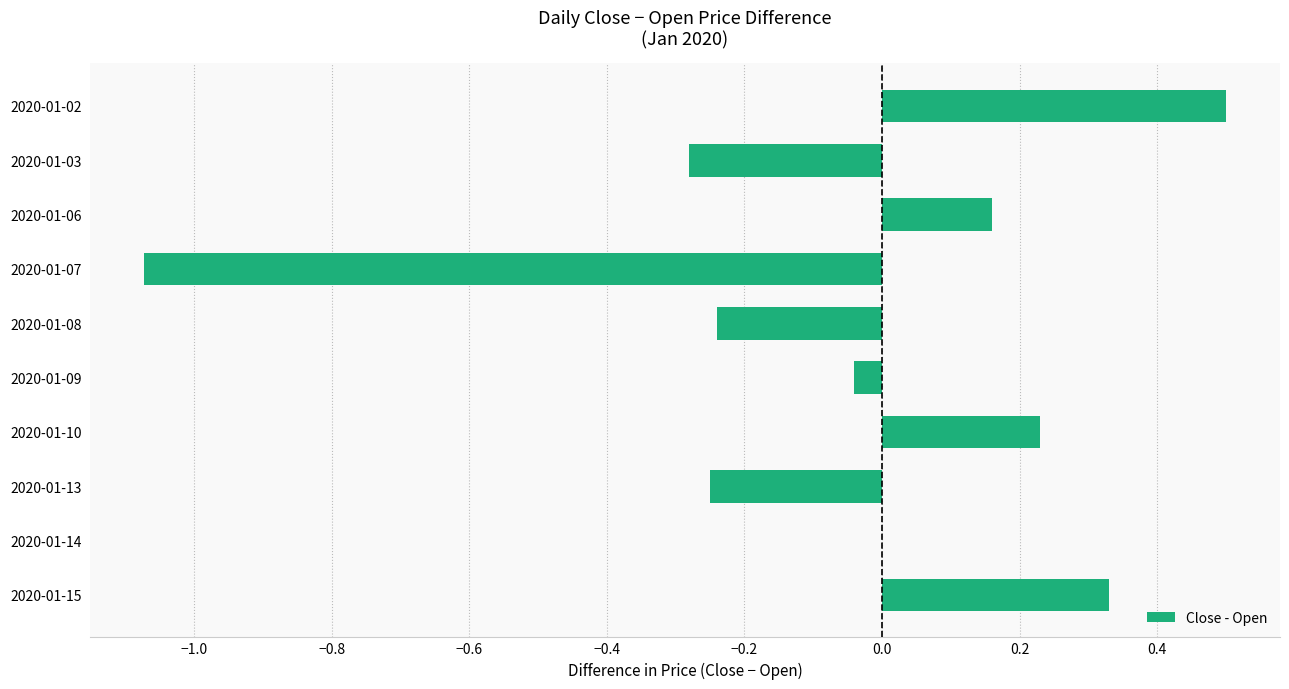

What is the sum of all values?

-0.7